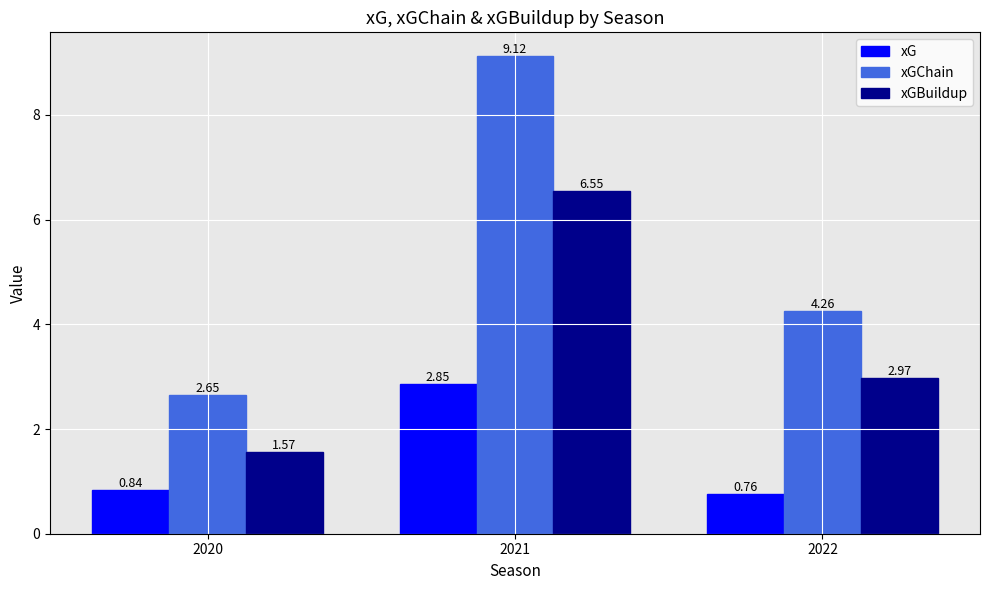

Between 2021 and 2022, which series saw the biggest shift?

xGChain